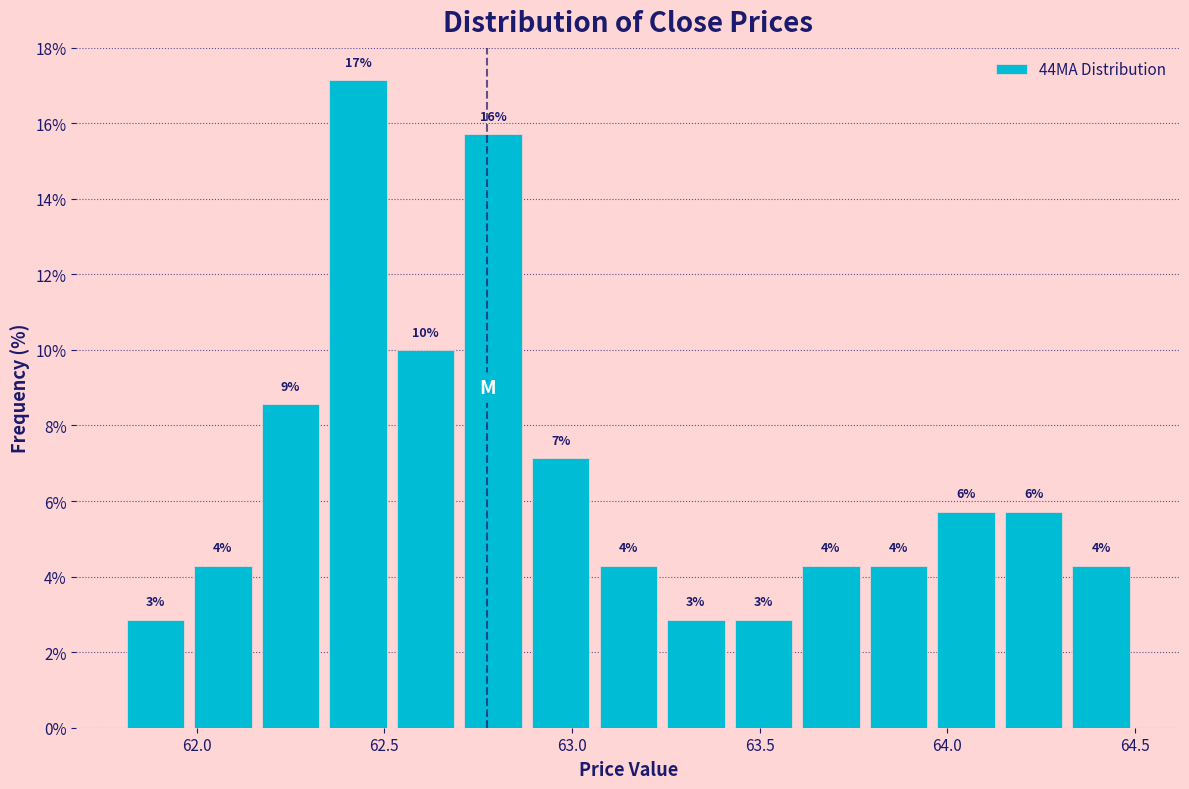

Around what value on the x-axis is the tallest bar? Give the approximate position of its centre, as read against the axis.

62.45